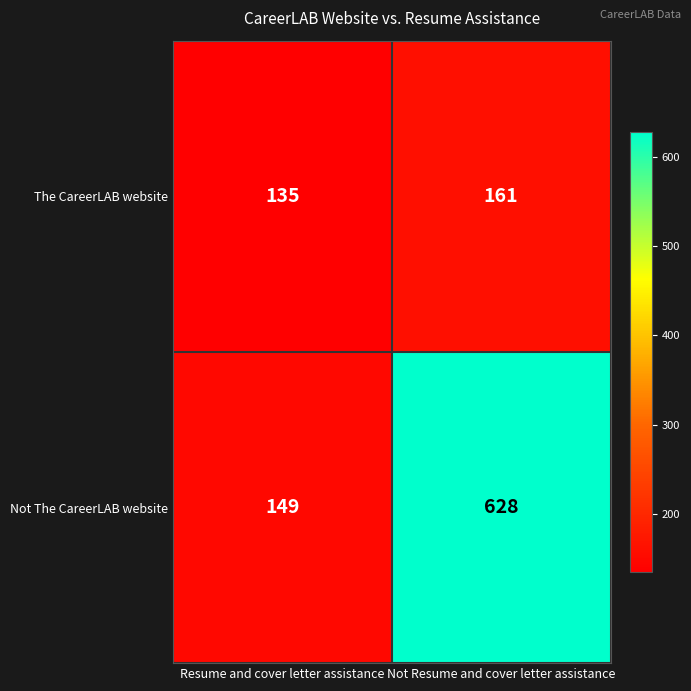

What is the difference between the highest and lowest values at Not Resume and cover letter assistance?

467